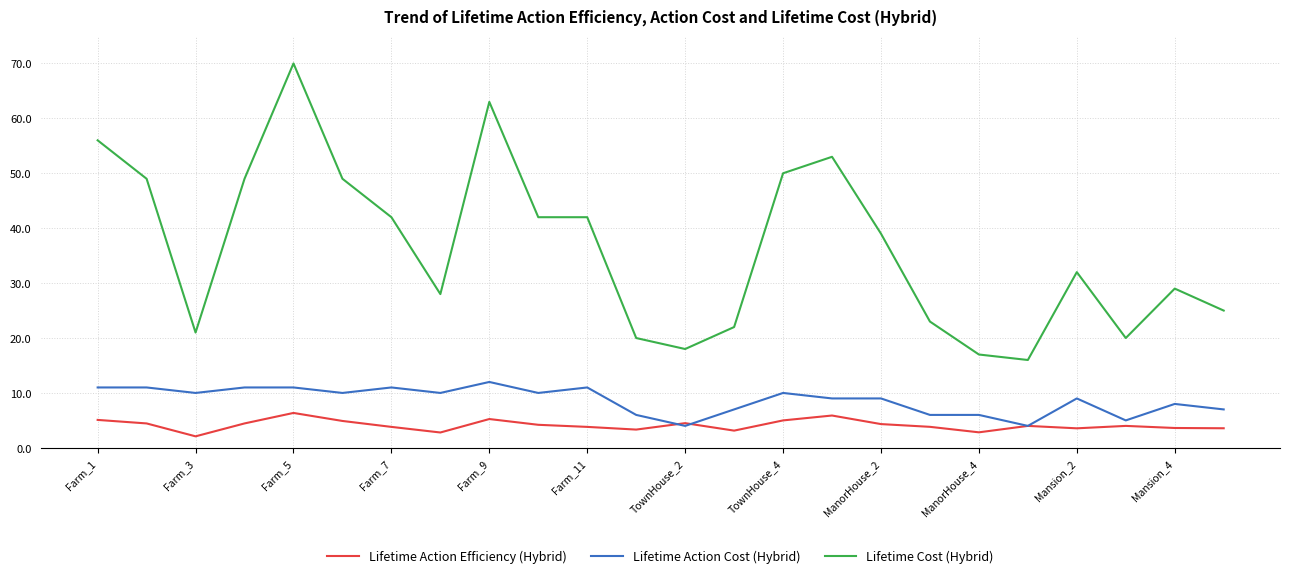

True or false: Lifetime Cost (Hybrid) and Lifetime Action Efficiency (Hybrid) cross at least once.

False